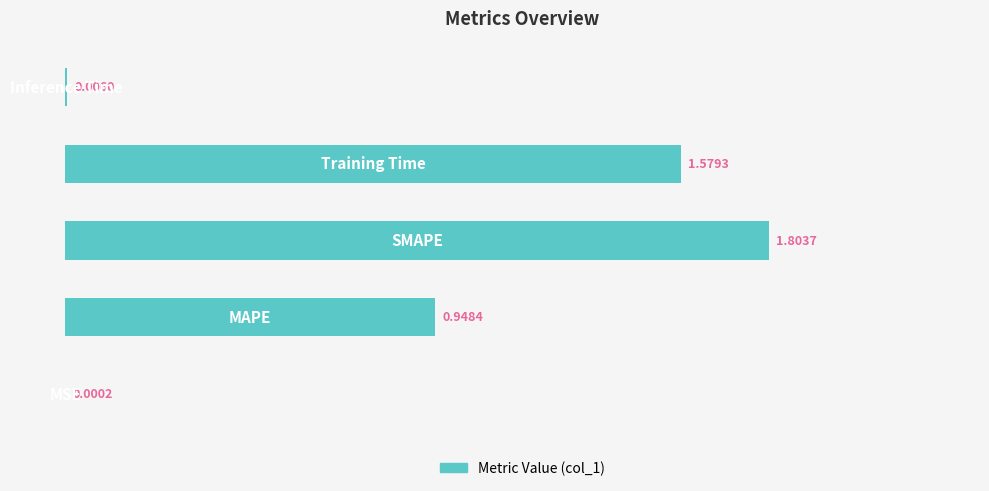

What is the sum of all values?

4.3